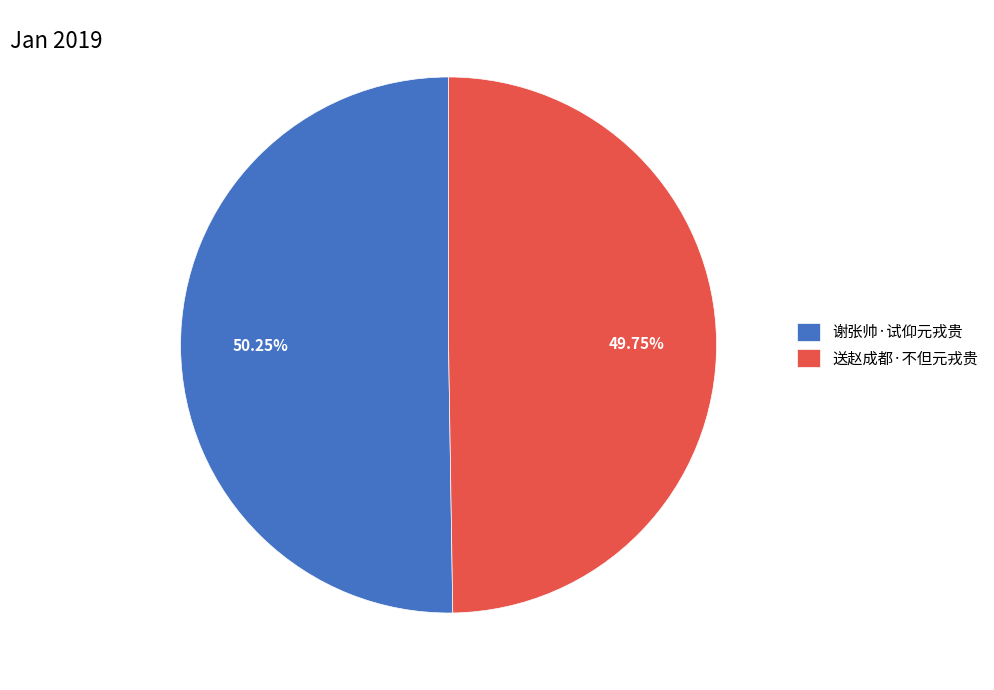

Is the sum of 送赵成都·不但元戎贵 and 谢张帅·试仰元戎贵 greater than half?

Yes